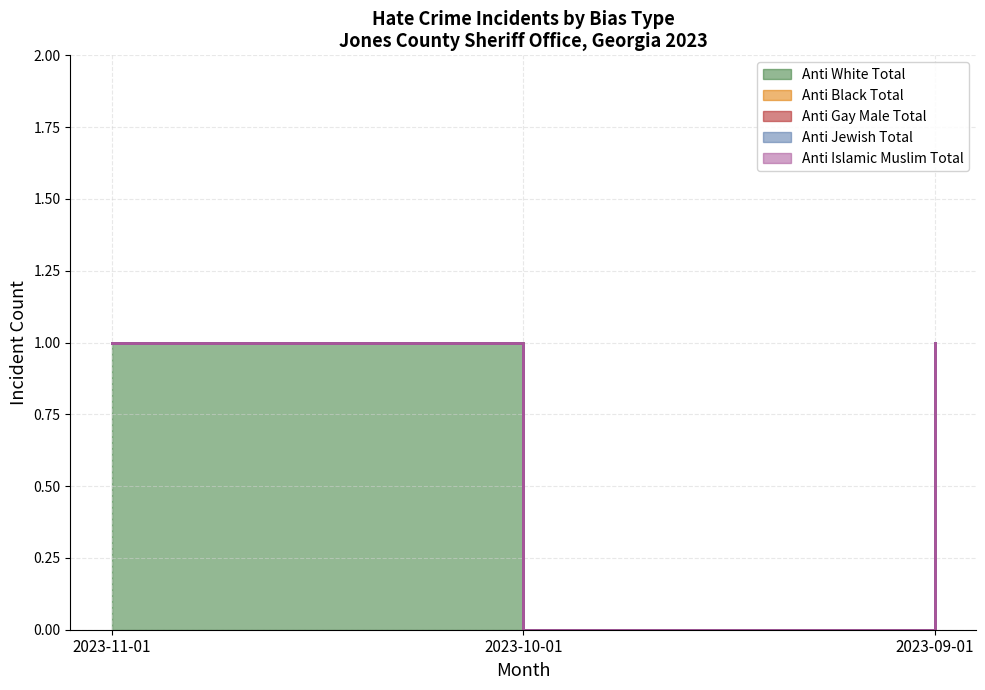

What position from the left is 2023-11-01?

1